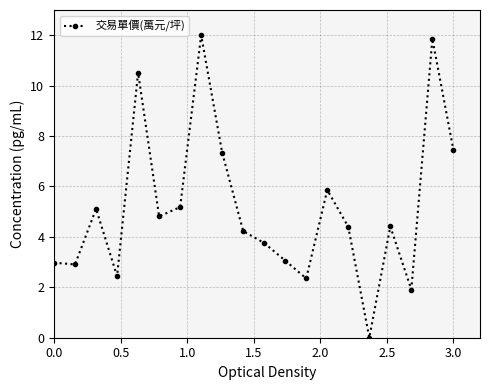

What is the difference between the second highest and second lowest values?

9.9